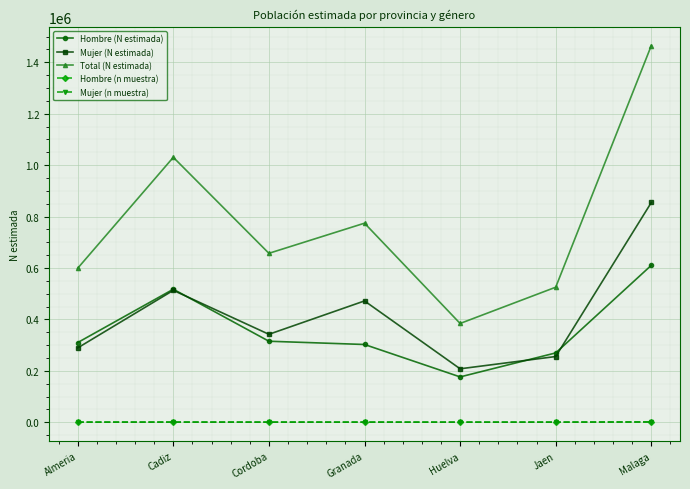

Rank the categories by Total (N estimada) value from highest to lowest.

Malaga, Cadiz, Granada, Cordoba, Almeria, Jaen, Huelva